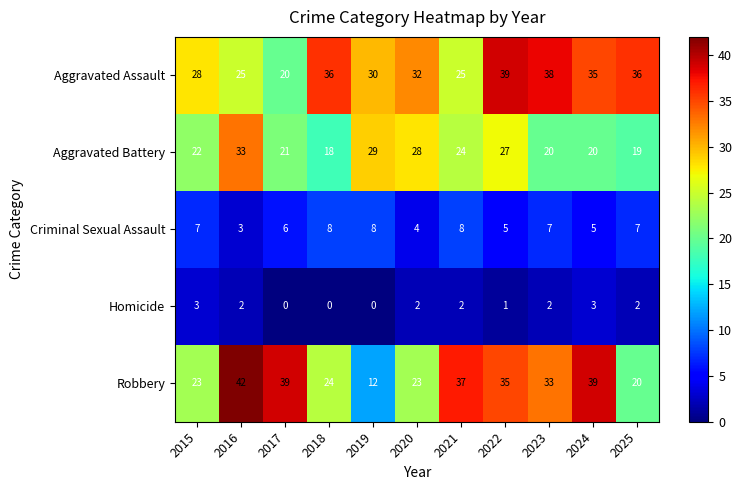

Which series has the largest total across all categories?

Aggravated Assault